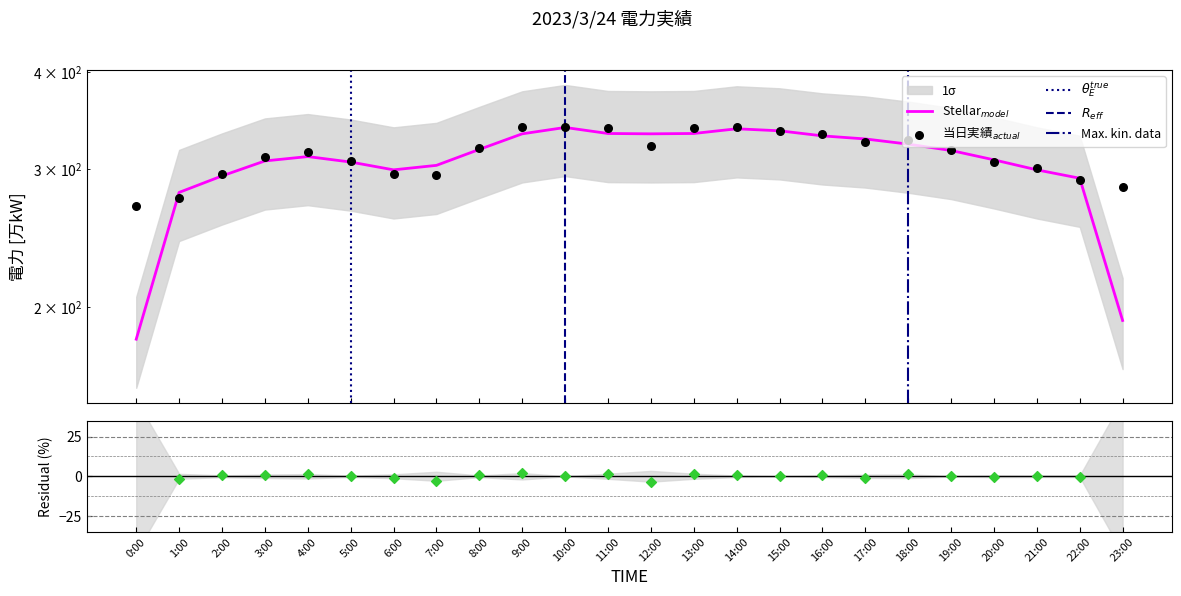

Which has a higher value, 20:00 or 2:00?

20:00